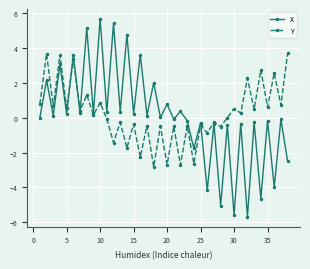

Which series has the widest spread of values?

X